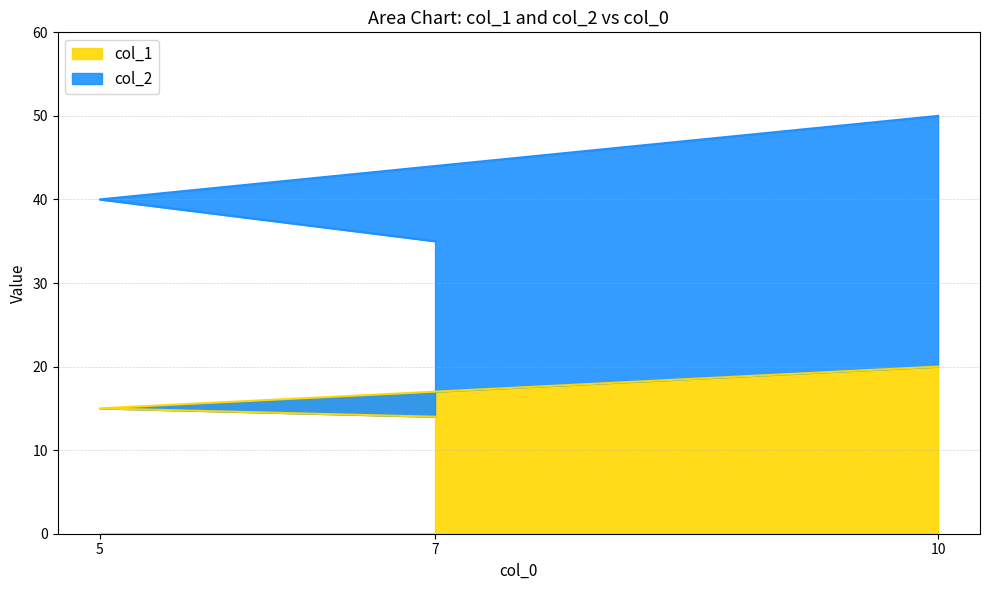

What is the total value across all series at 5?

40